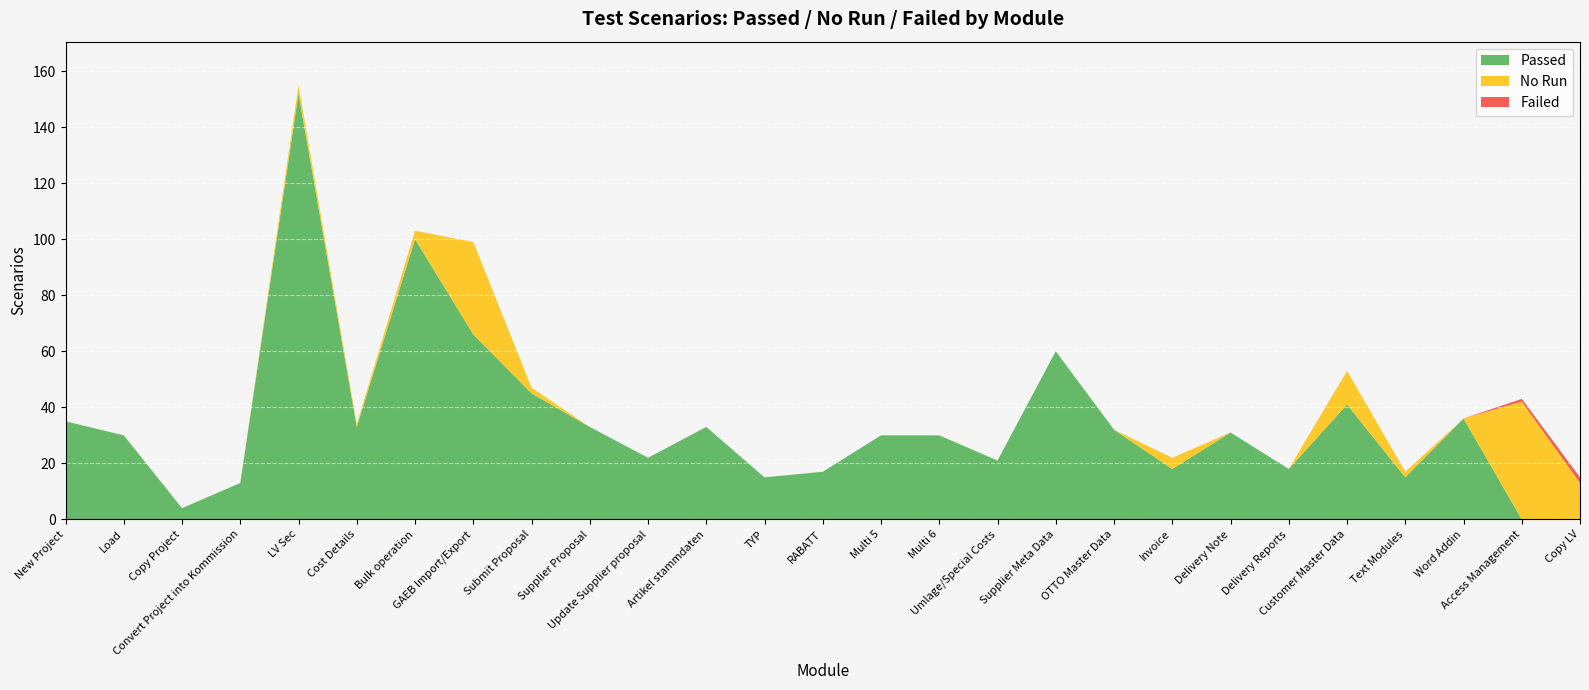

Reading left to right, list all the values displayed in this chart.

Passed: 35	30	4	13	152	33	100	66	45	33	22	33	15	17	30	30	21	60	32	18	31	18	41	15	36	0	0
No Run: 0	0	0	0	3	1	3	33	2	0	0	0	0	0	0	0	0	0	0	4	0	0	12	2	0	42	13
Failed: 0	0	0	0	0	0	0	0	0	0	0	0	0	0	0	0	0	0	0	0	0	0	0	0	0	1	2